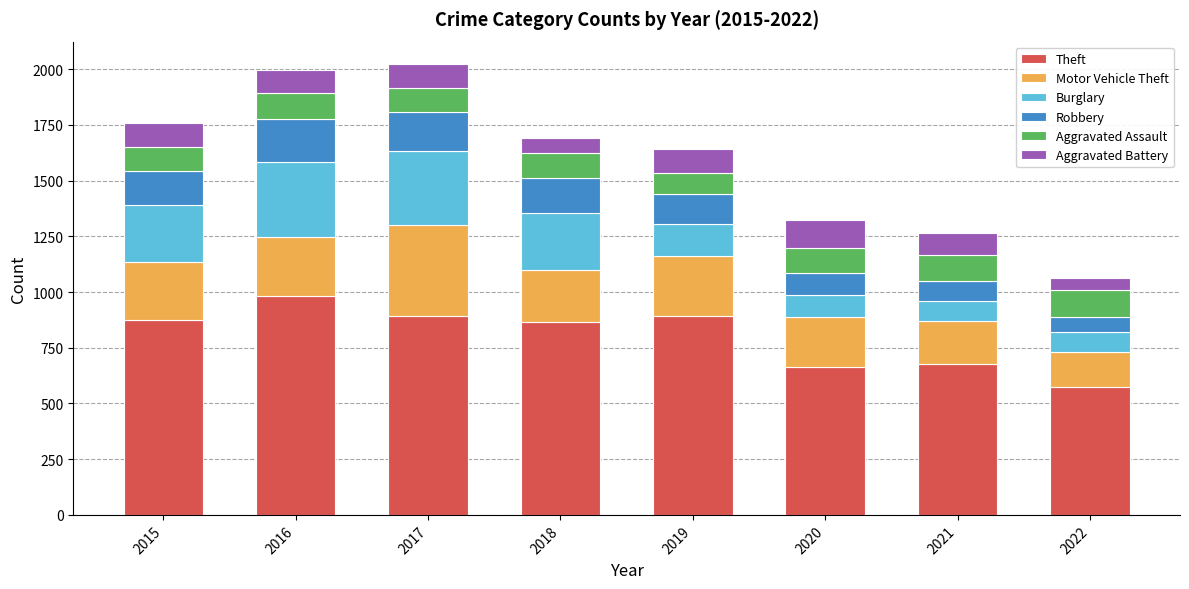

What is the total value across all series at 2017?

2023